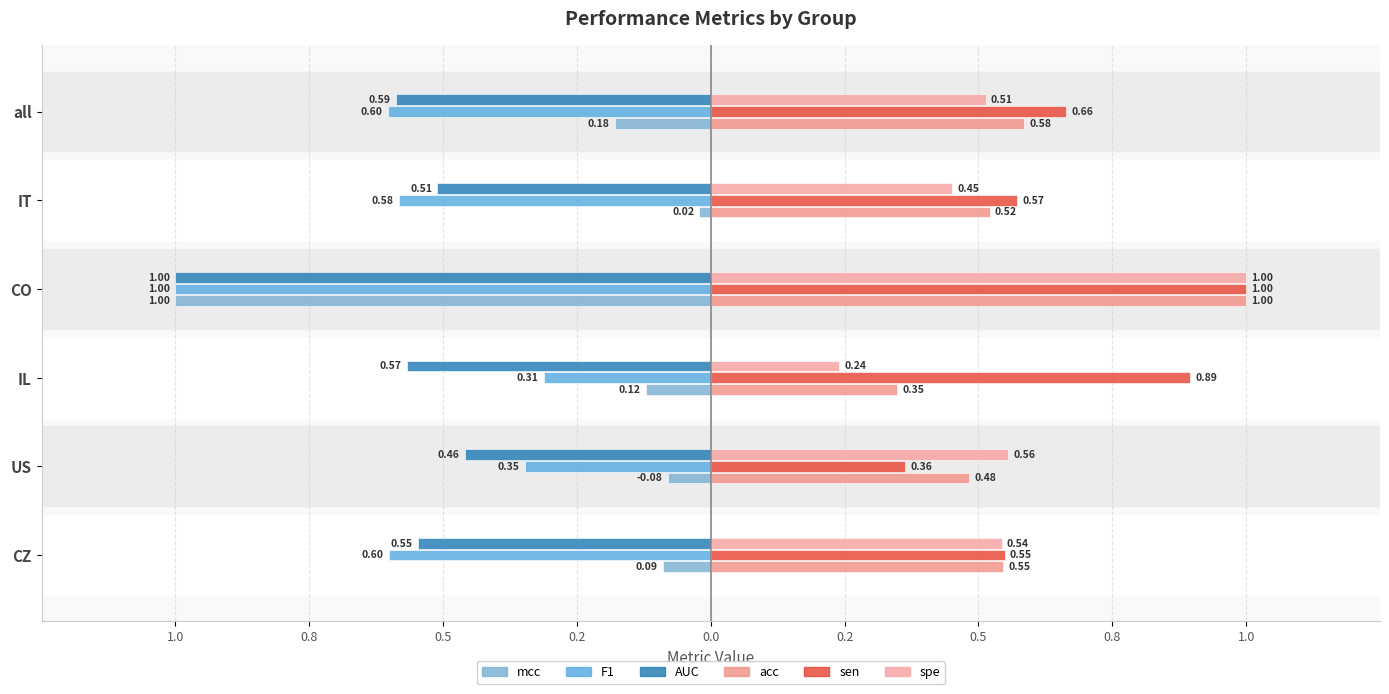

At how many categories does at least one series exceed 0?

6